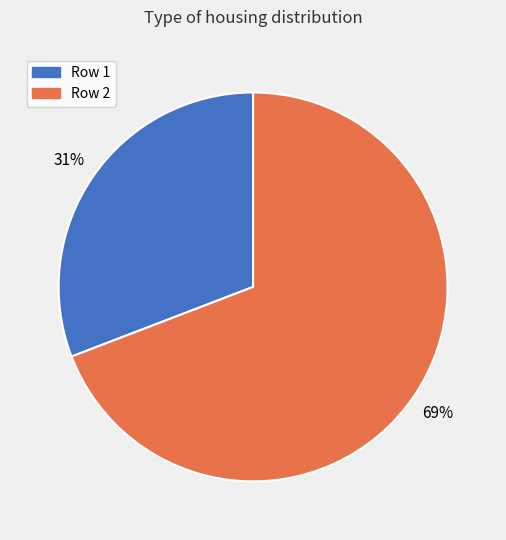

Rank the categories by value from lowest to highest.

Row 1, Row 2